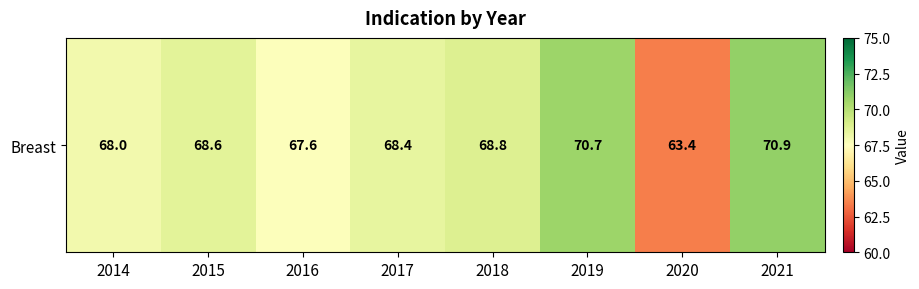

True or false: the data shows 38.8 at 2018.

False